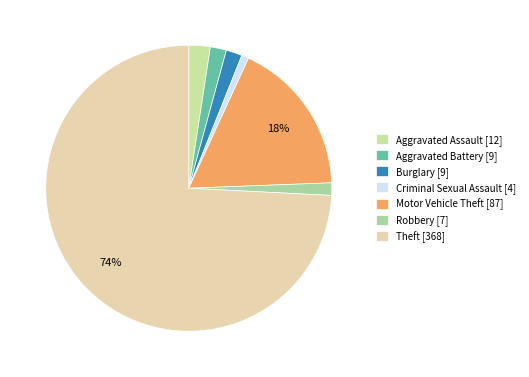

Which slice is the smallest?

Criminal Sexual Assault